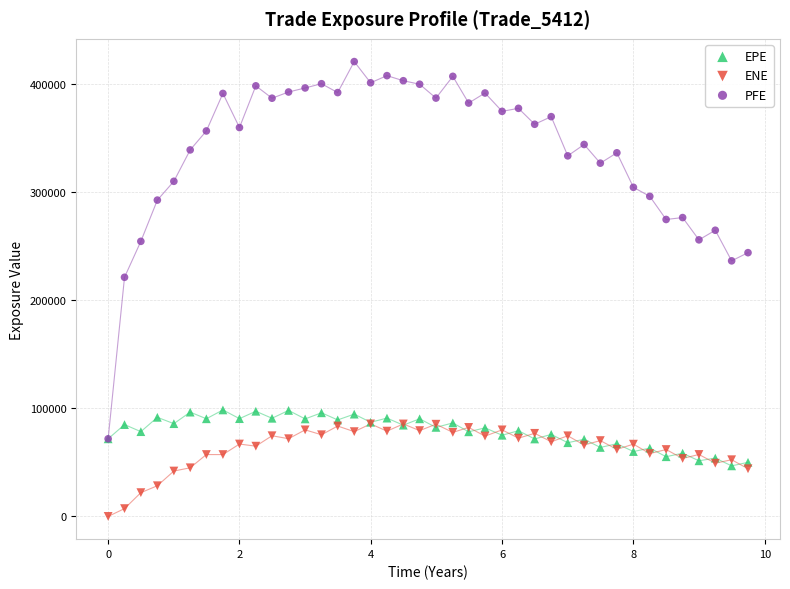

Across all series, what Y value is closest to 210286?

221120.0